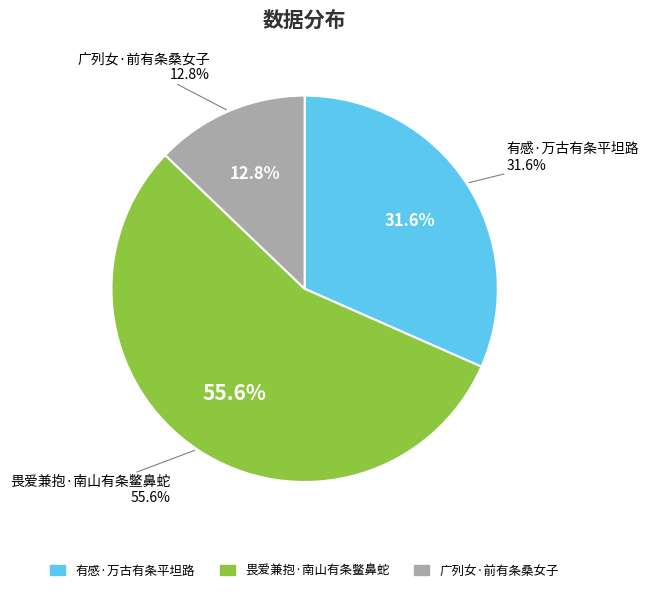

Does 畏爱兼抱·南山有条鳖鼻蛇 account for over 50% of the chart?

Yes